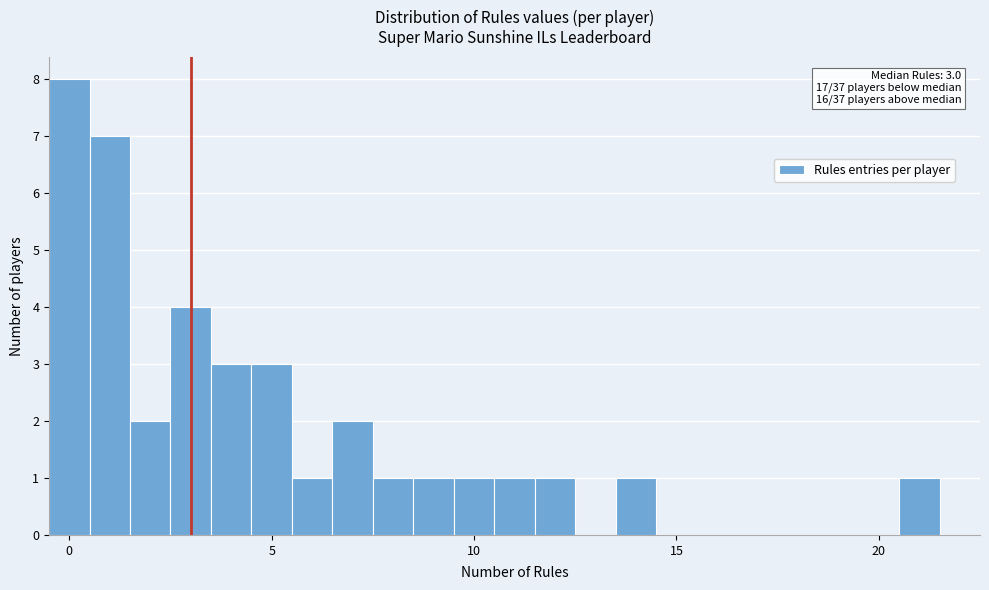

Read against the x-axis, roughly where is the centre of the tallest bar?

0.0